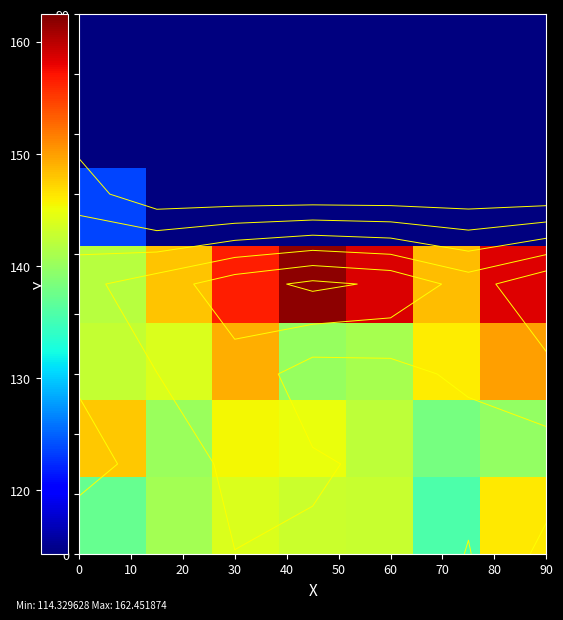

How many series are shown in this chart?

7